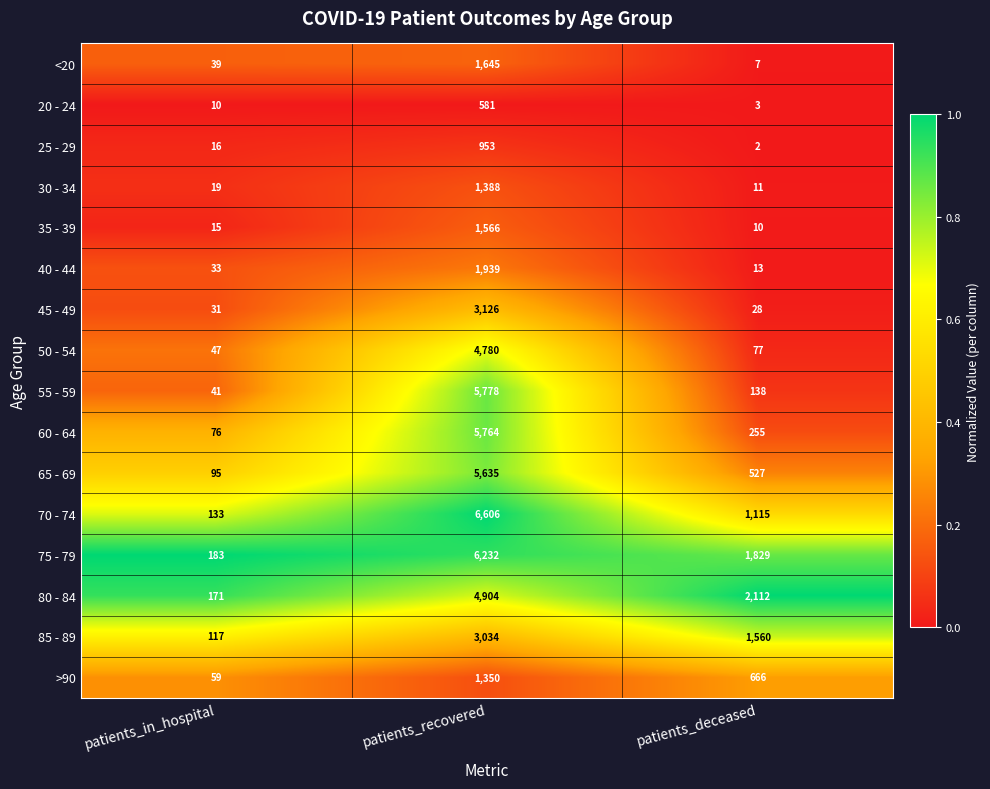

Which series has the largest total across all categories?

75 - 79